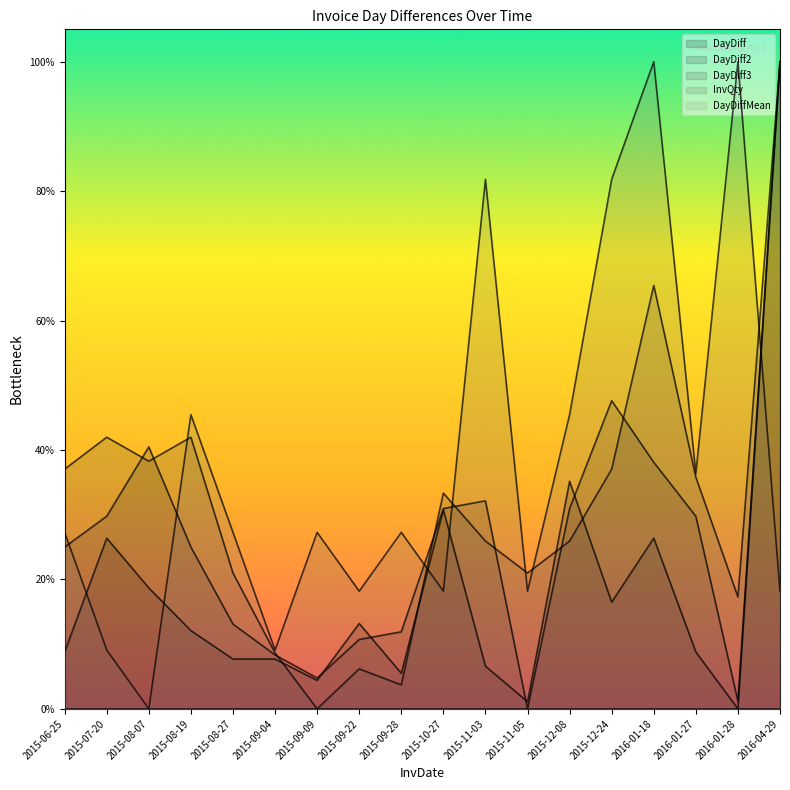

How many data points in InvQty are less than 27?

7